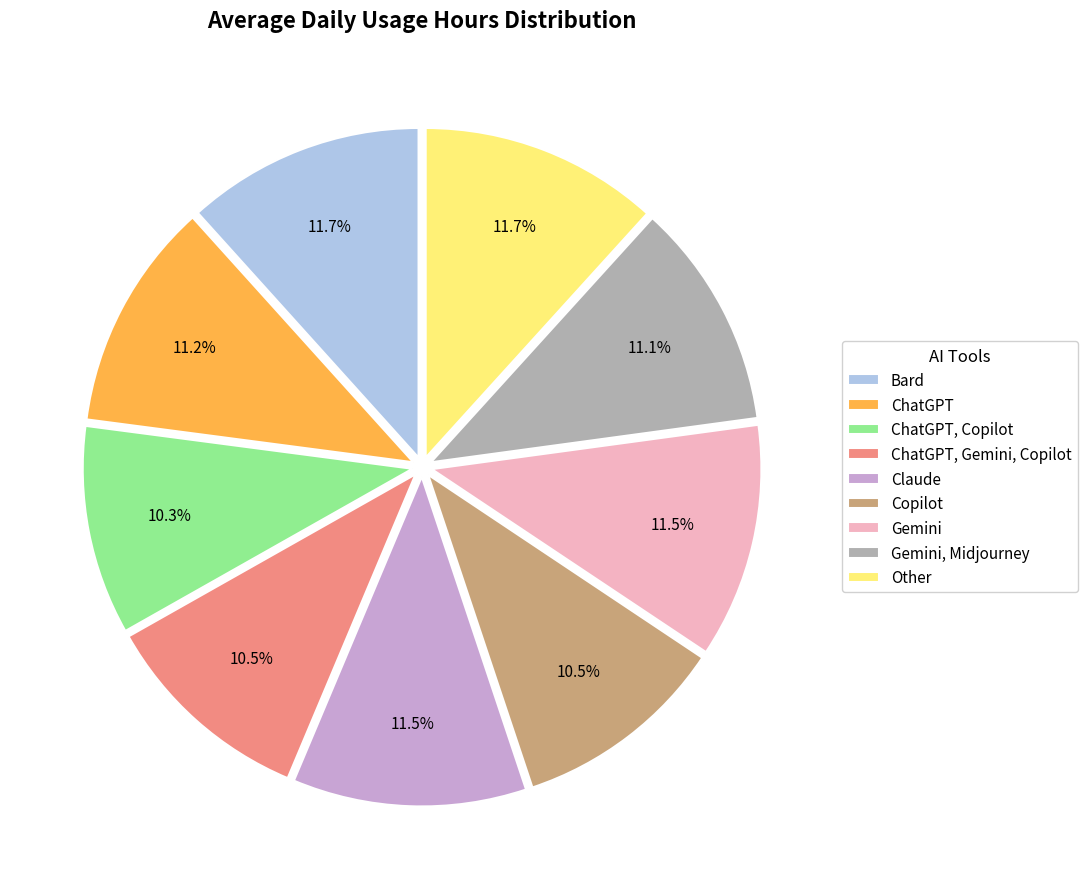

Which has a higher value, Gemini, Midjourney or ChatGPT, Gemini, Copilot?

Gemini, Midjourney